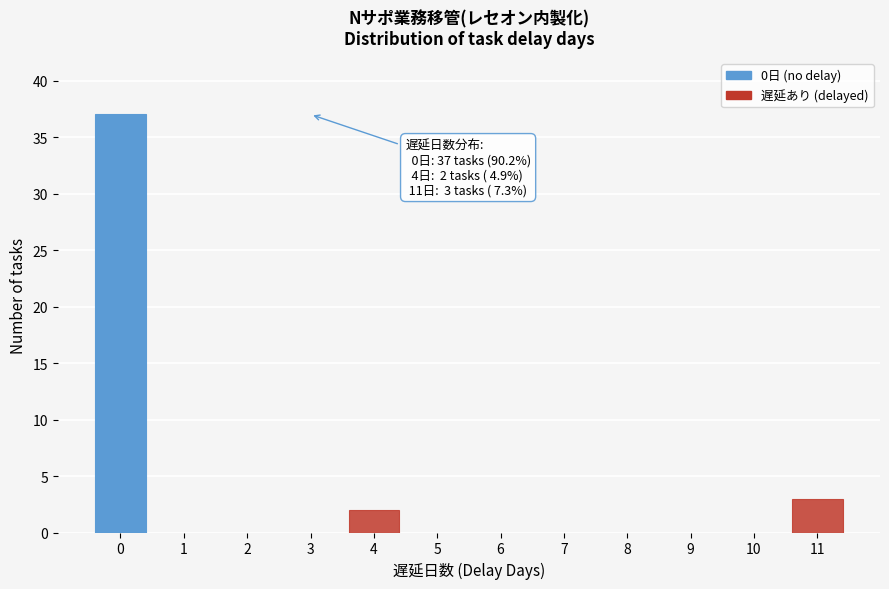

Reading left to right, what are all the values shown in this chart?

0=37	1=0	2=0	3=0	4=2	5=0	6=0	7=0	8=0	9=0	10=0	11=3